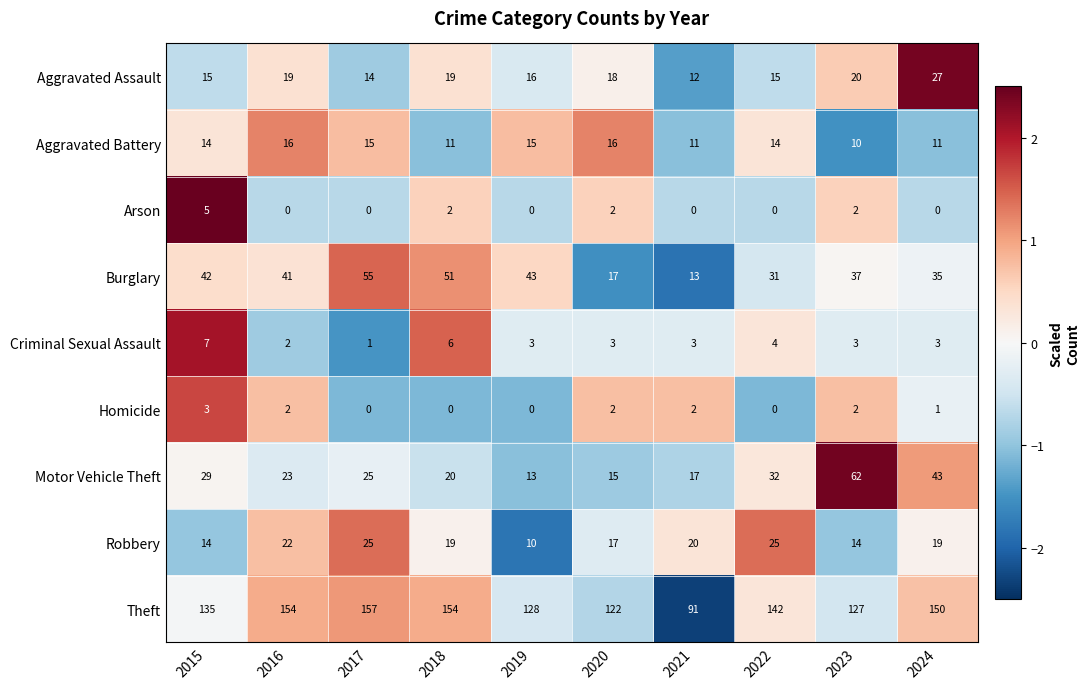

The value of Aggravated Battery at 2018 is 11. True or false?

True